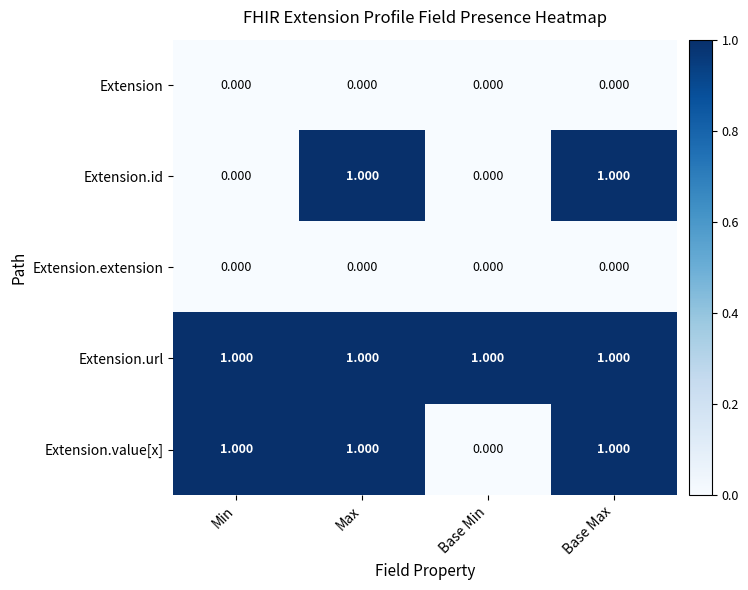

Is the value of Extension.value[x] at Base Min greater than the value of Extension.url at Min?

No